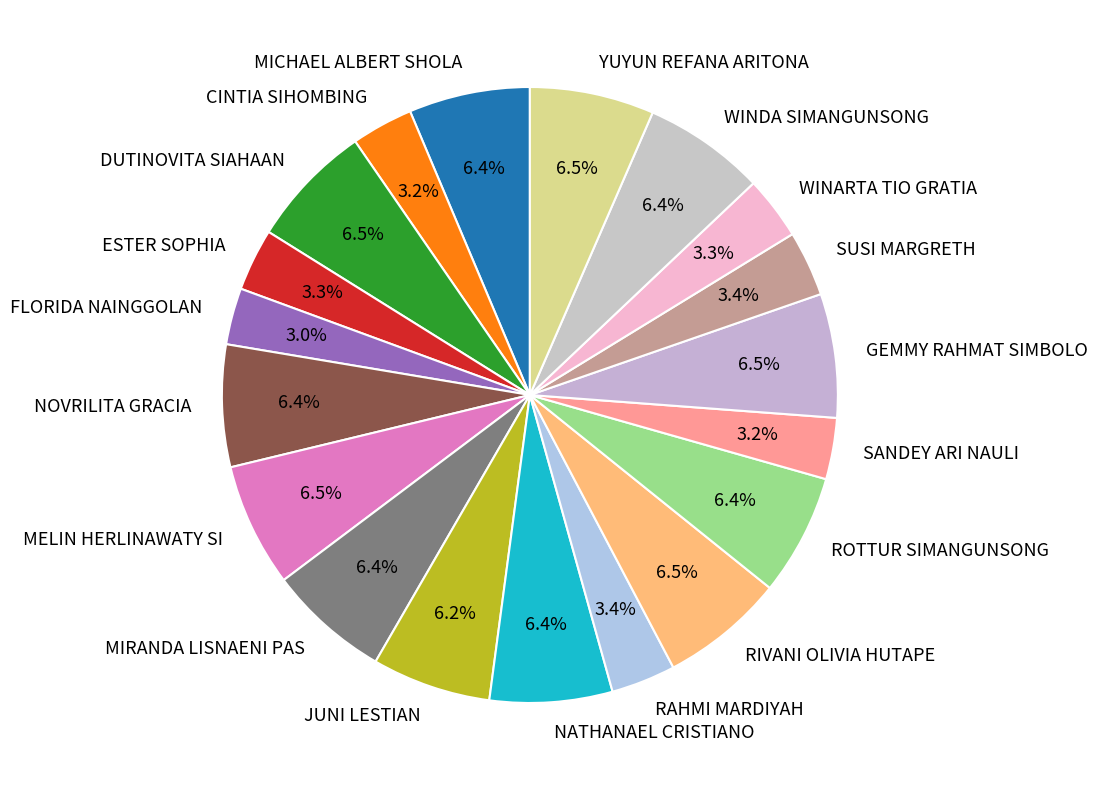

What percentage is NOT represented by SUSI MARGRETH?

96.6%